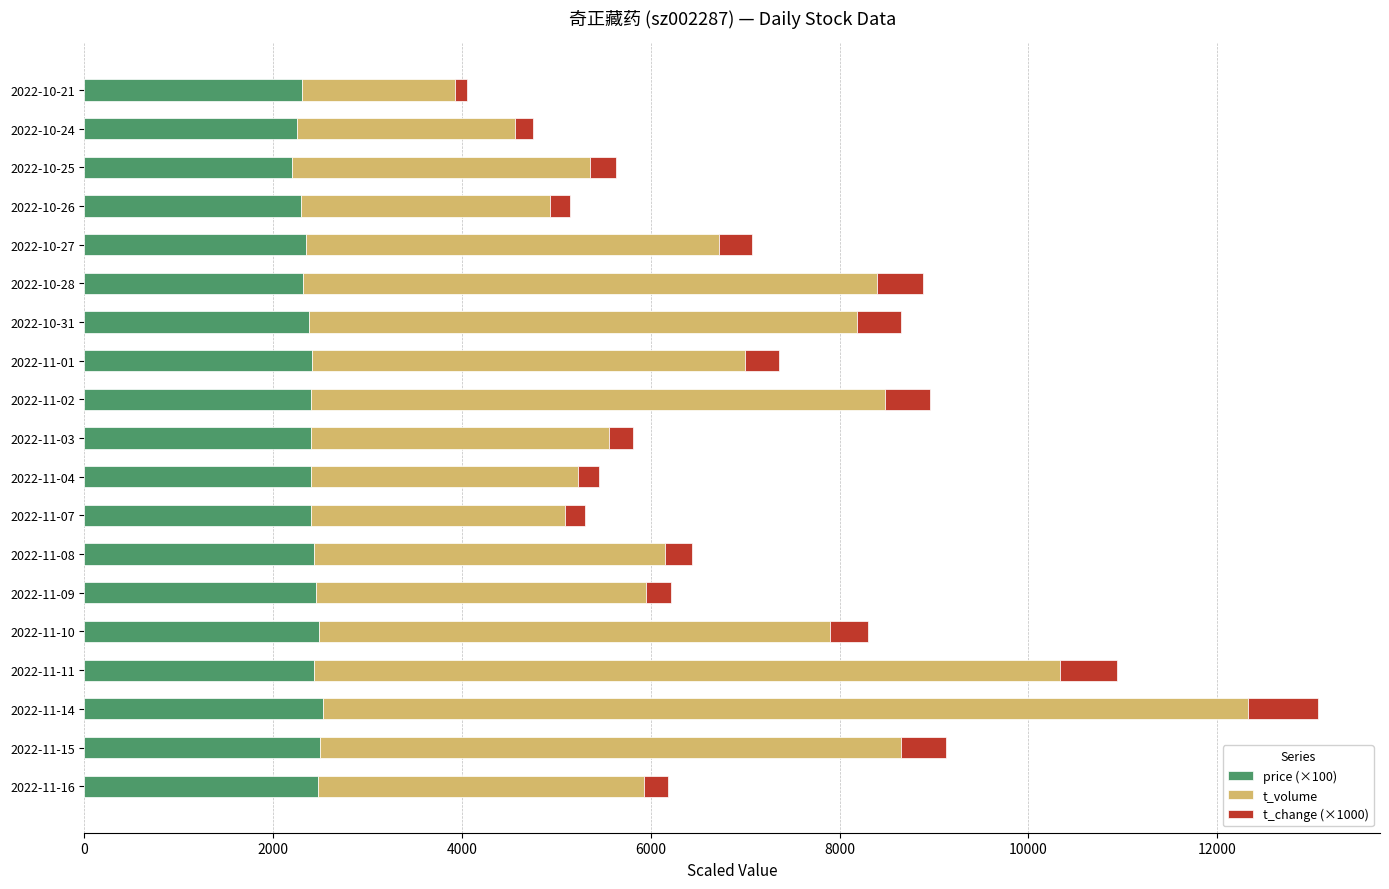

What is the difference between the maximum and minimum values in the price (×100) series?

334